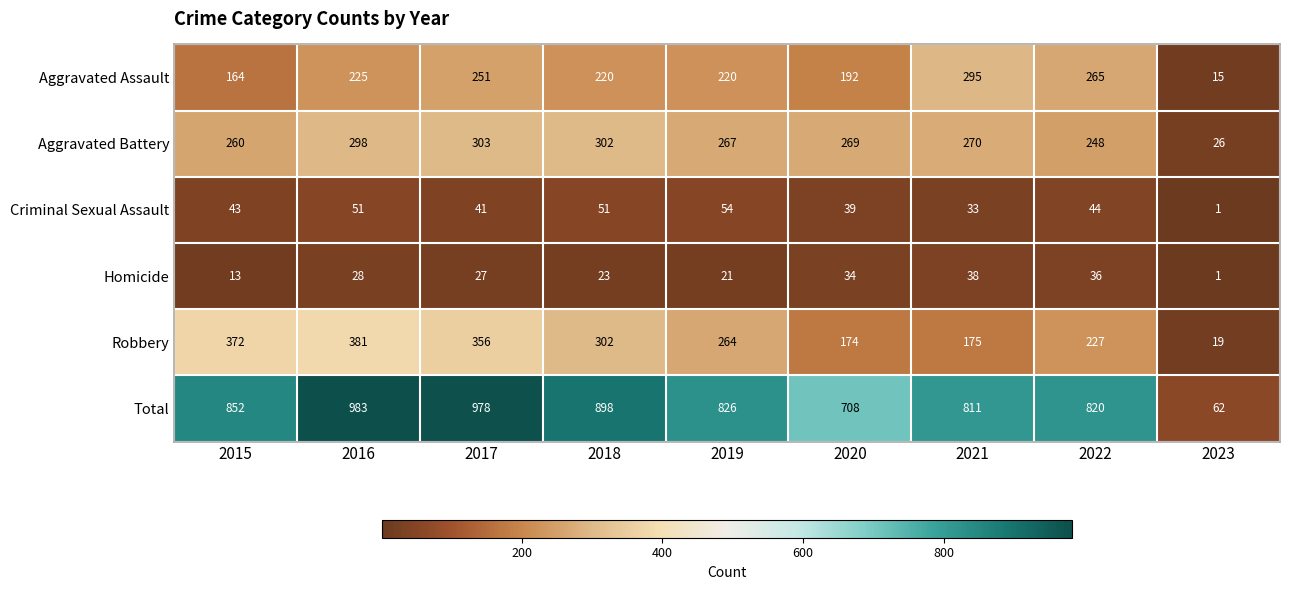

Between 2020 and 2023, which series saw the biggest shift?

Total